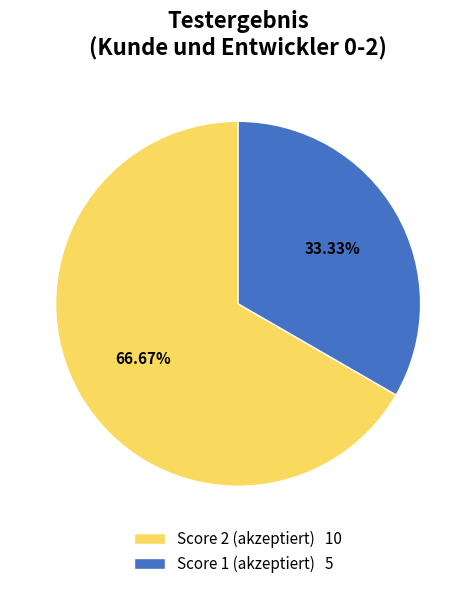

What is the largest slice in the pie chart?

Score 2 (akzeptiert) 10